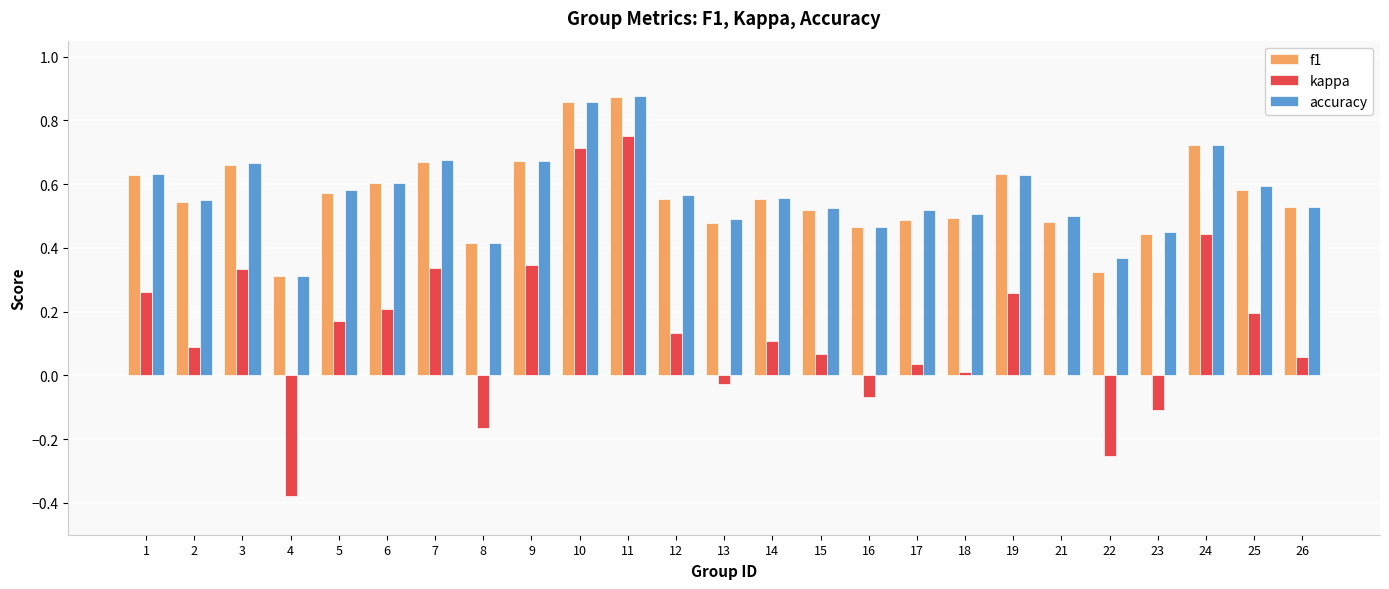

What is the sum of the f1 values at 24 and 3?

1.4